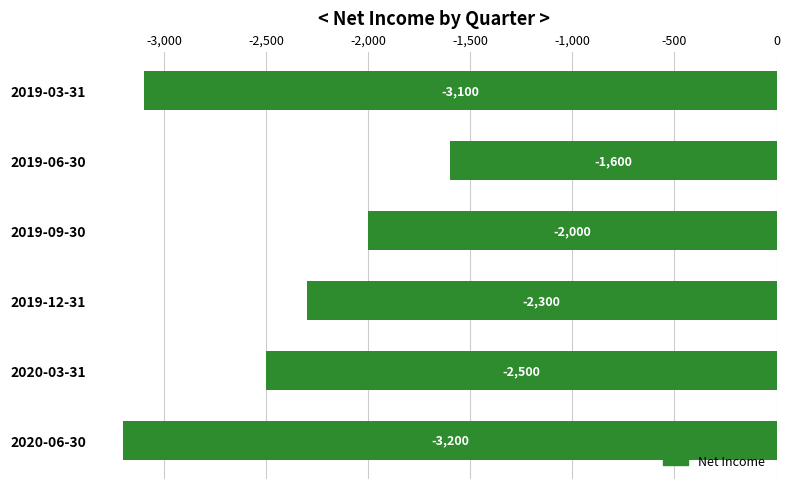

What is the value of the 3rd bar from the top?

-2000